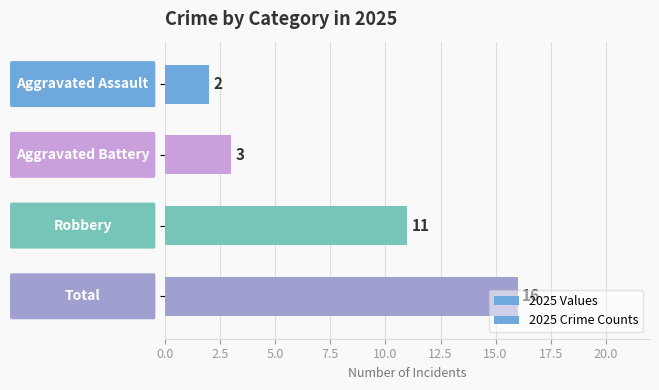

How many bars are there in total?

4